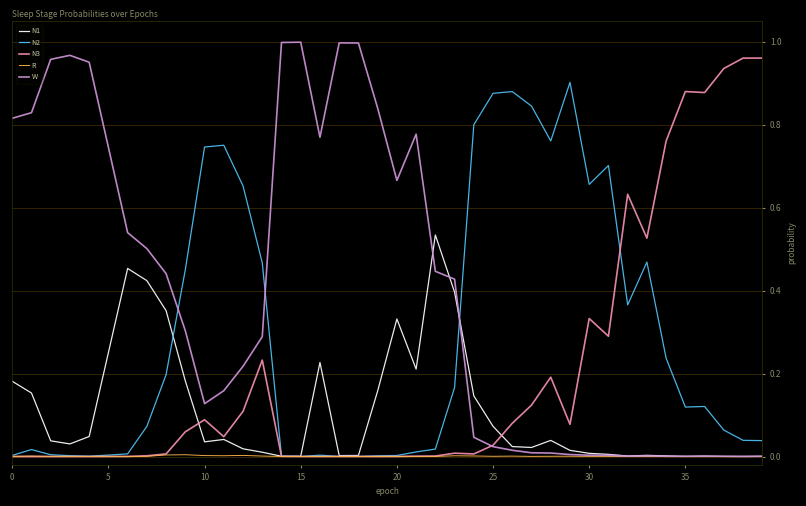

Which series has the largest total across all categories?

W